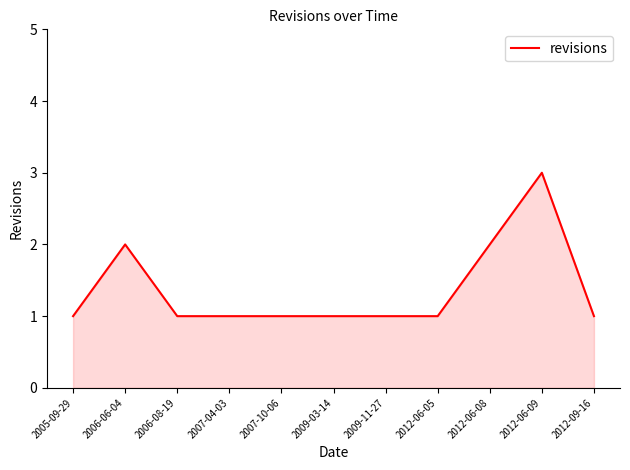

Is it true that the value at 2009-03-14 is 2?

False